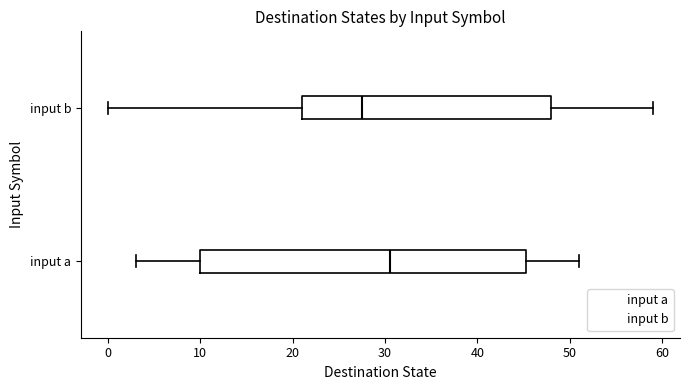

Which box has the furthest to the right median line?

input a